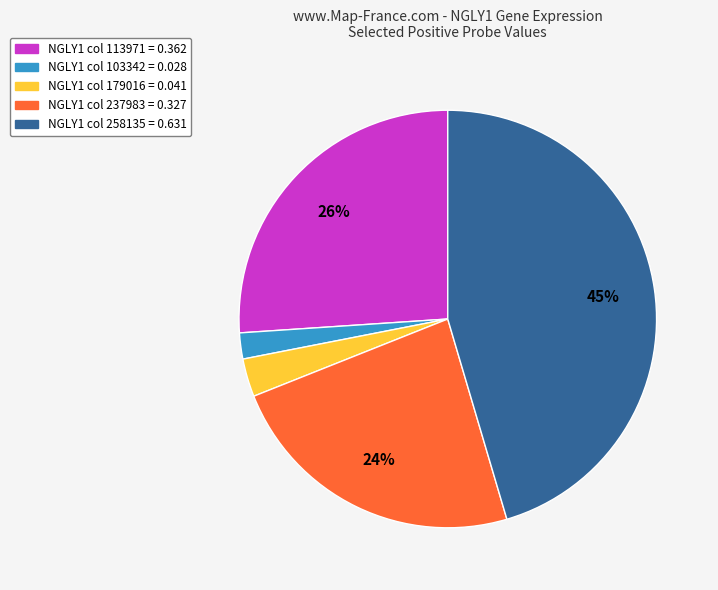

To the nearest percent, what is the average slice percentage?

20%